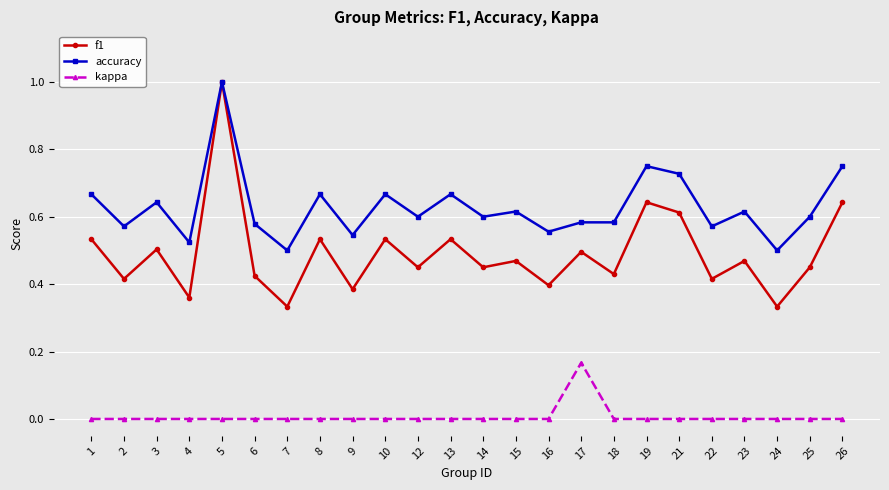

Is it true that f1 equals 0.8 at 12?

False